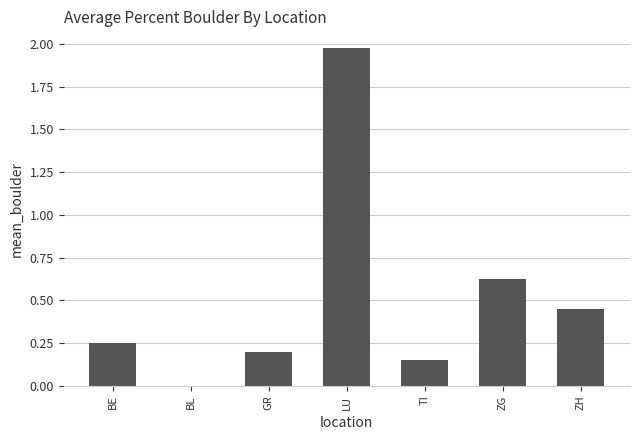

How many positive values are there?

6